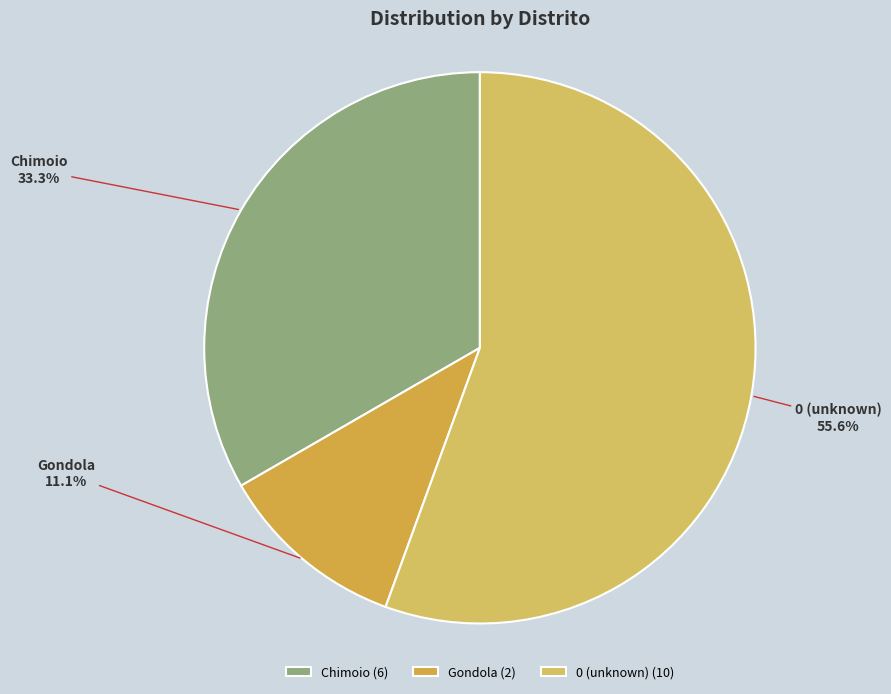

Does Gondola account for over 50% of the chart?

No